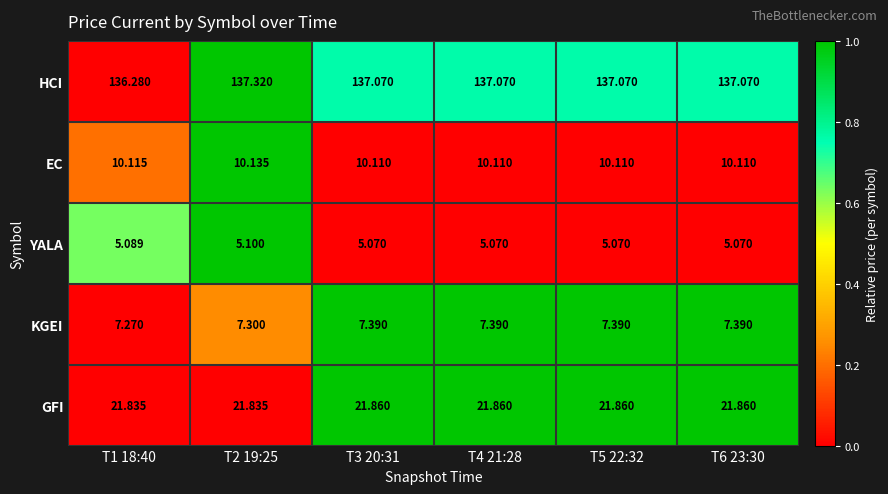

Which series has the largest total across all categories?

HCI